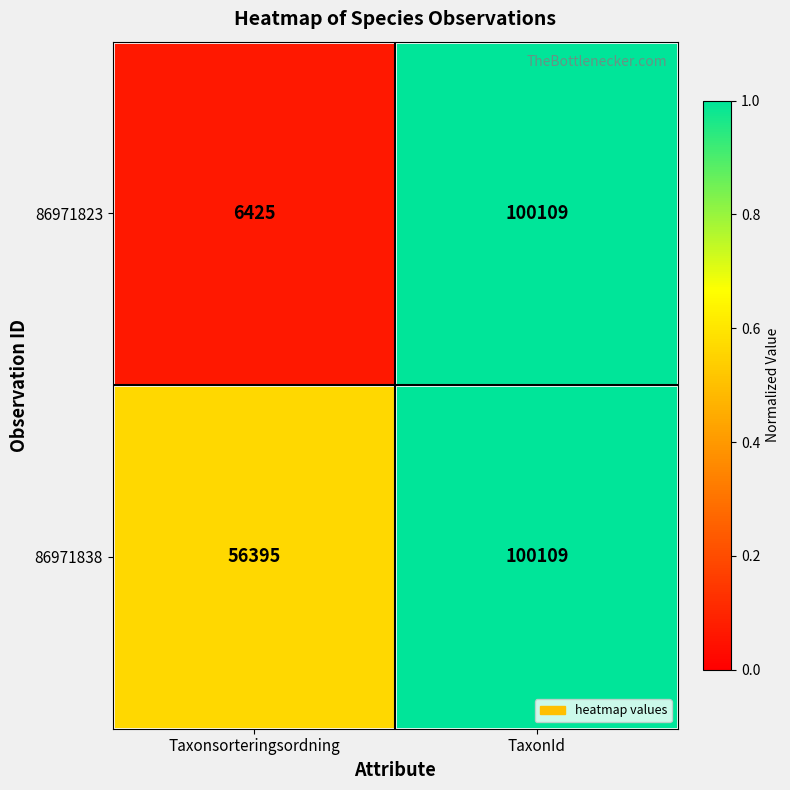

What is the total value across all series at Taxonsorteringsordning?

62820